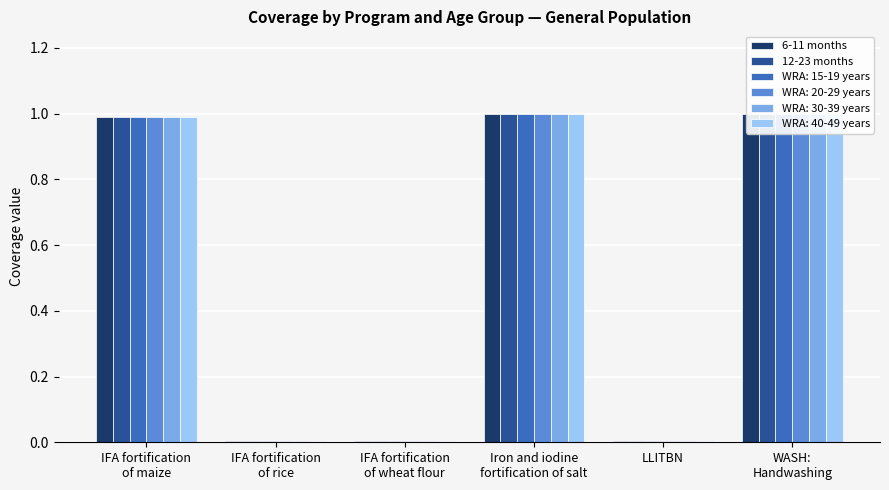

What value does the 12-23 months series have at Iron and iodine
fortification of salt?

1.0